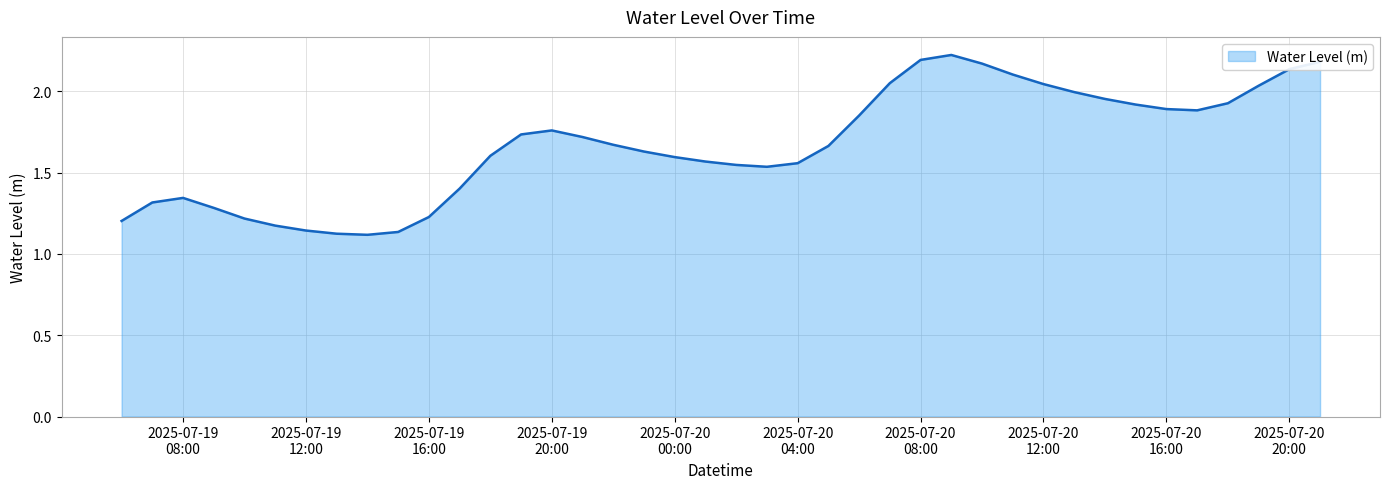

Is this an area chart (filled region under the line)?

Yes